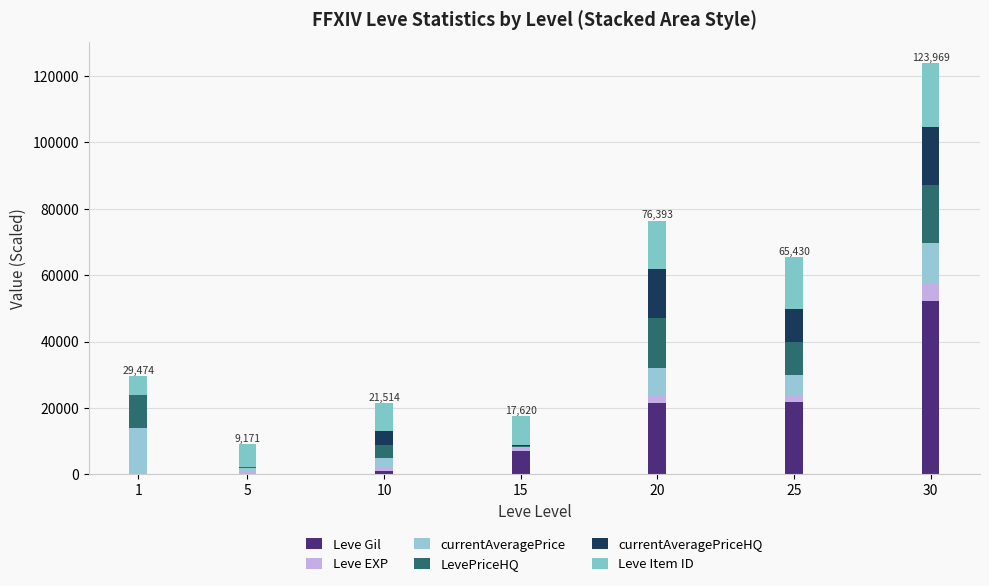

Count the number of categories in the chart.

7